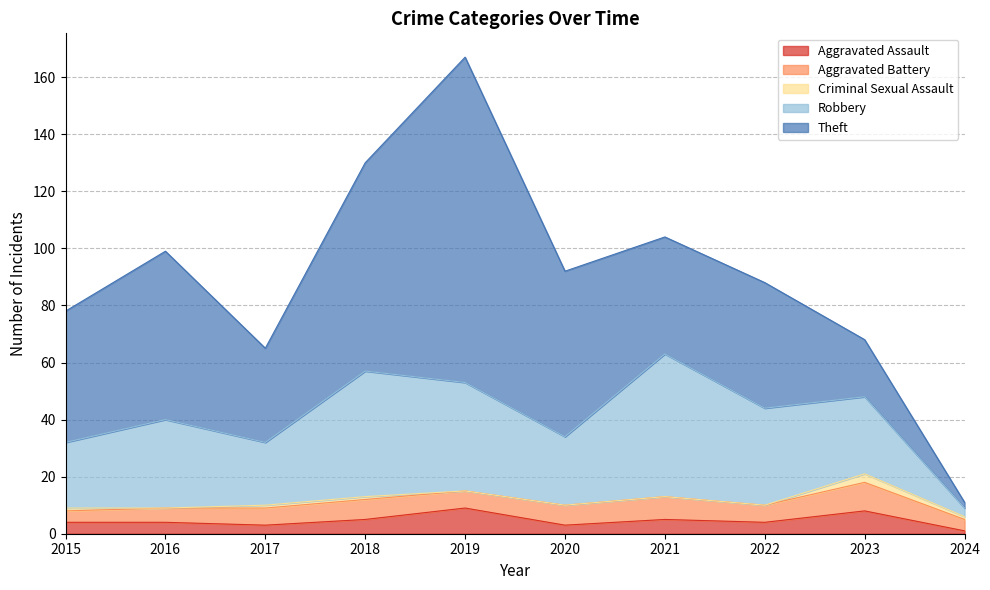

What is the value of the Aggravated Assault point at the 10th from the left?

1